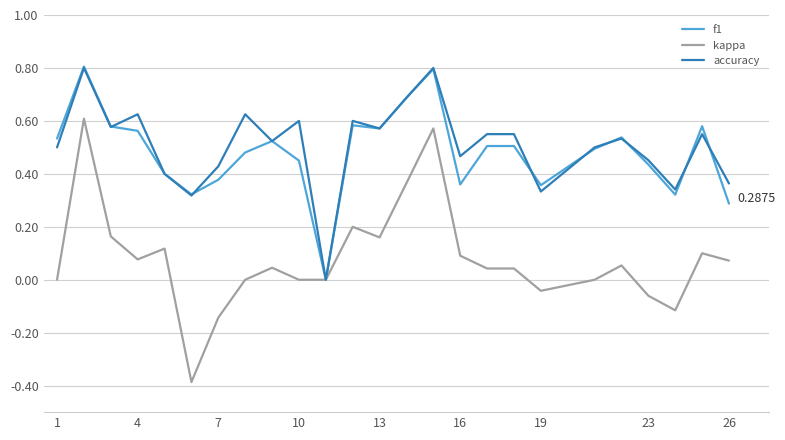

Which series has the widest spread of values?

kappa